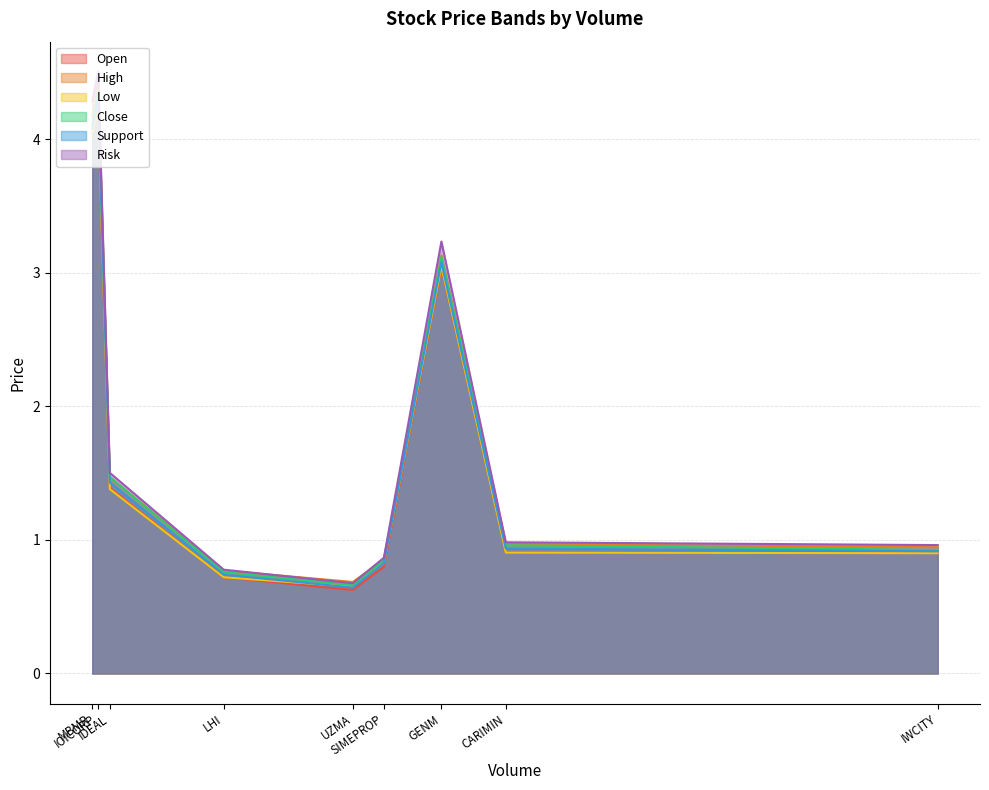

What are all the series names shown in the legend?

Open, High, Low, Close, Support, Risk